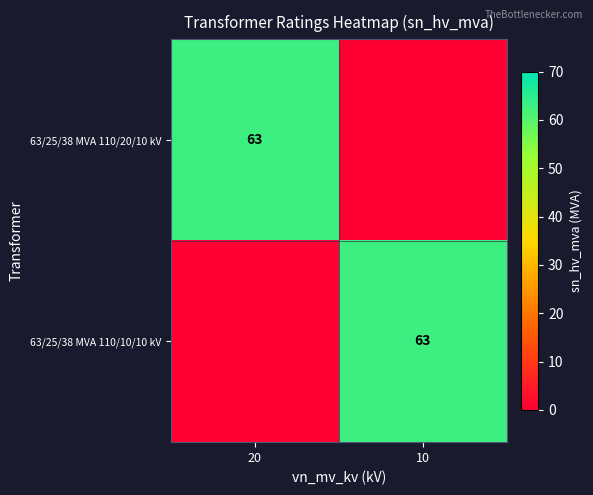

Is it true that 63/25/38 MVA 110/10/10 kV equals 18 at 10?

False